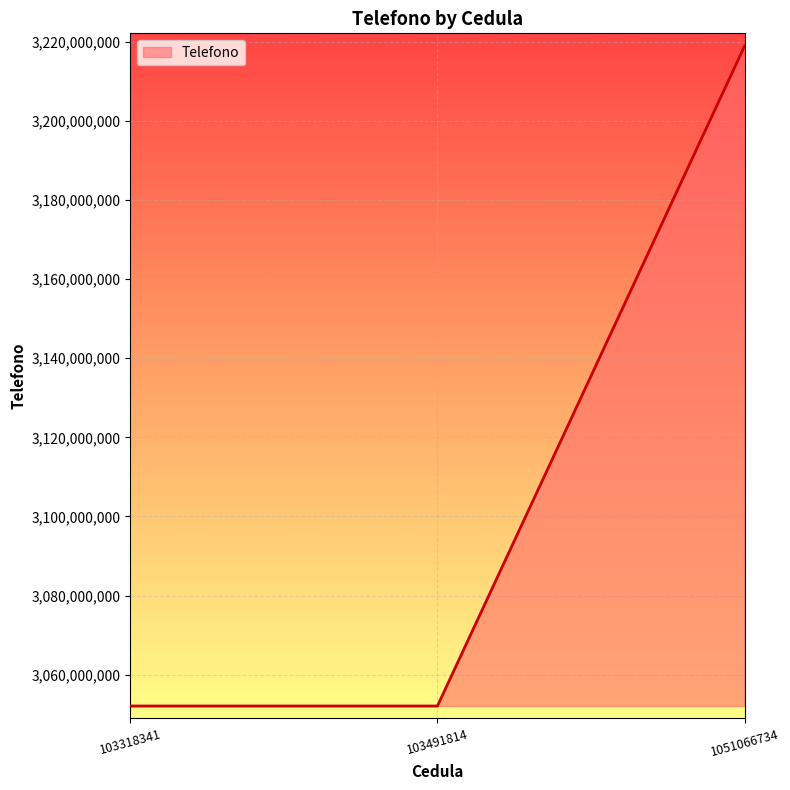

What is the sum of all values?

9323049513